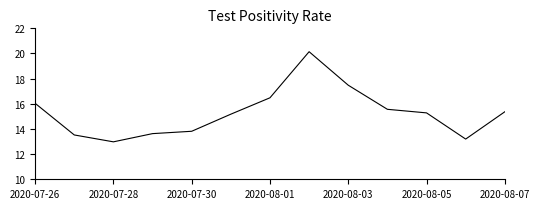

What is the maximum value shown in the chart?

20.1